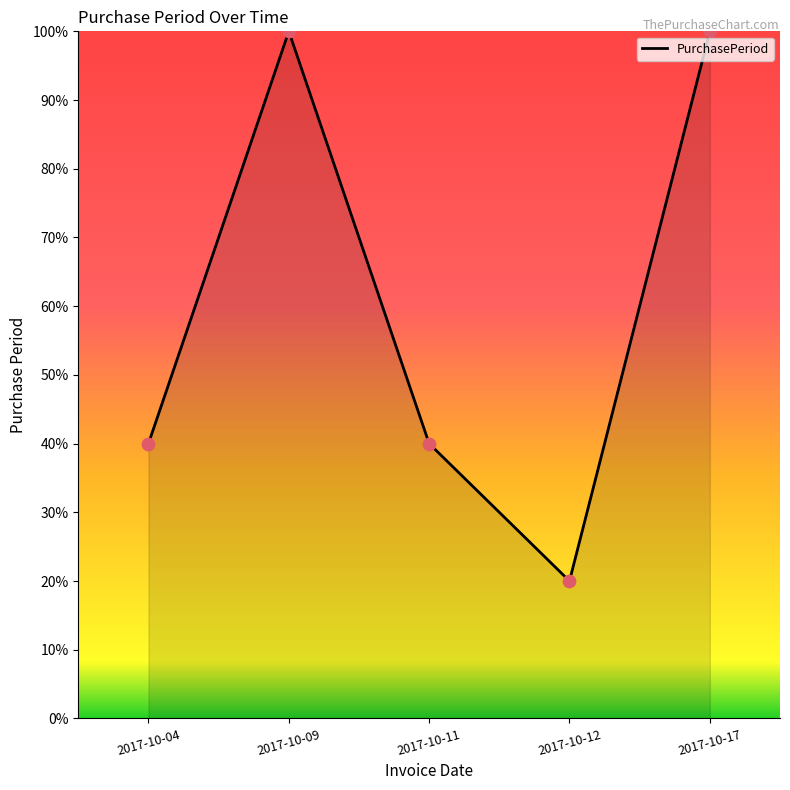

Approximately how many times larger is the value at 2017-10-11 compared to 2017-10-04?

1.0